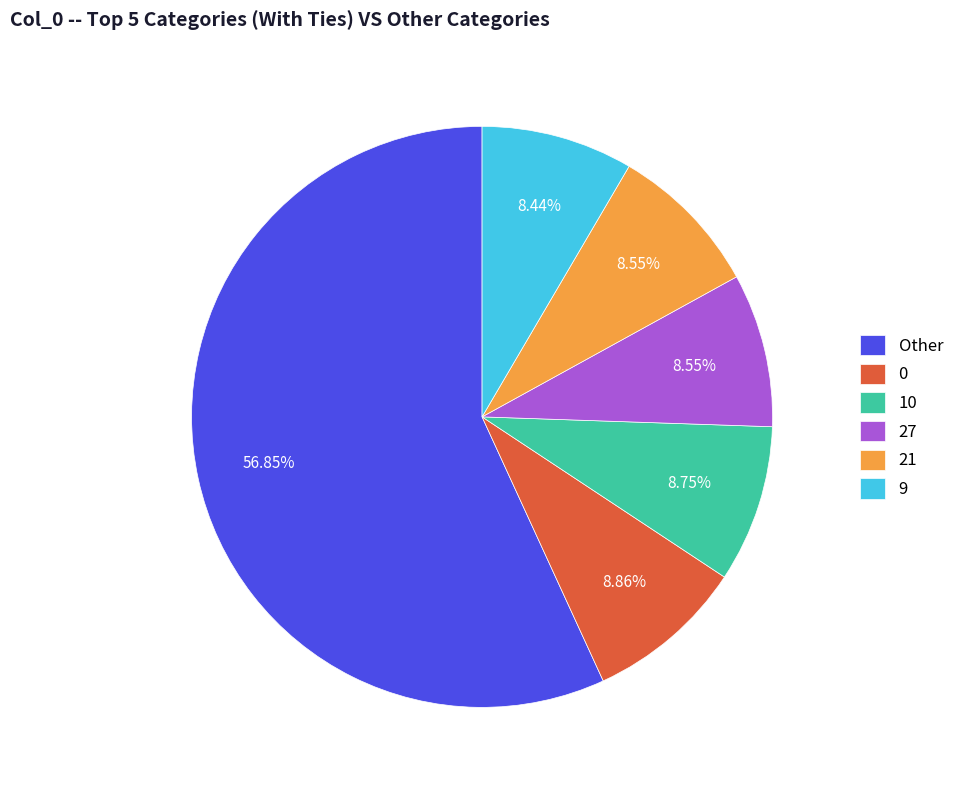

True or false: 10 accounts for 9% of the total.

True